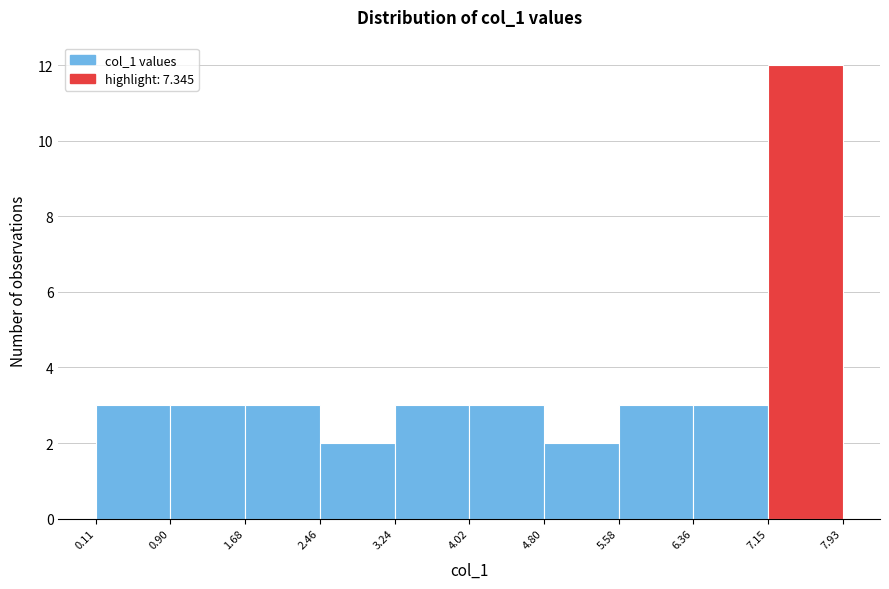

Over which range of the x-axis is the bar tallest?

7.15 to 7.93